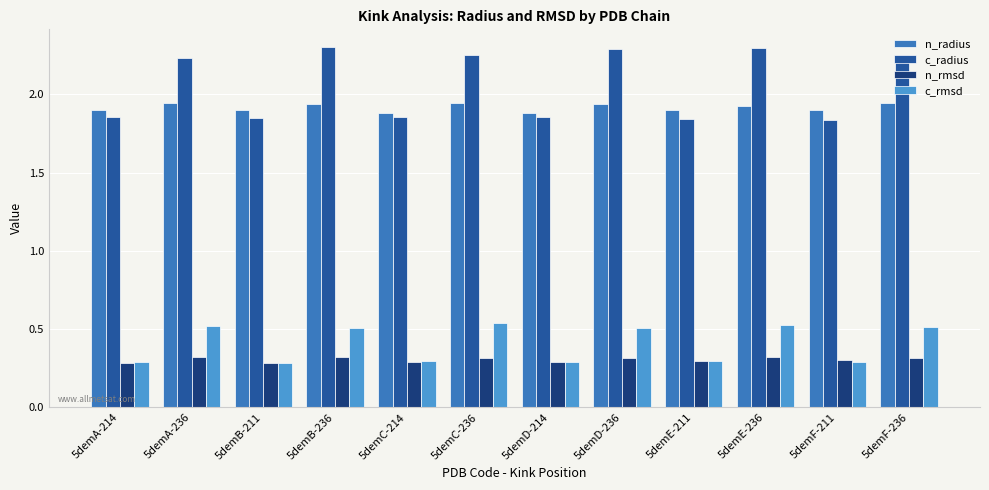

What position from the left is 5demC-214?

5